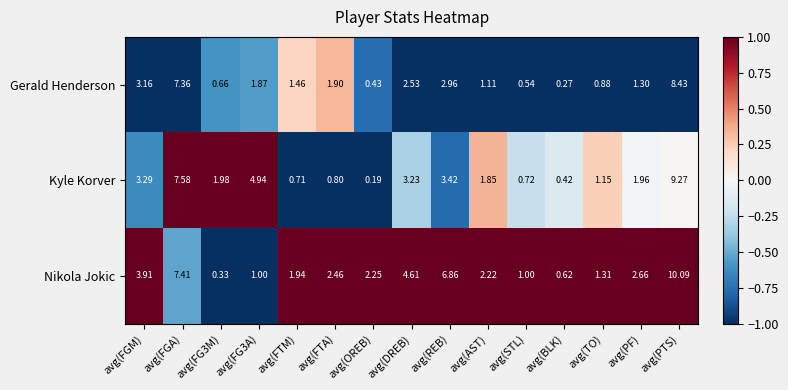

Rank the series at avg(AST) from highest to lowest value.

Nikola Jokic, Kyle Korver, Gerald Henderson